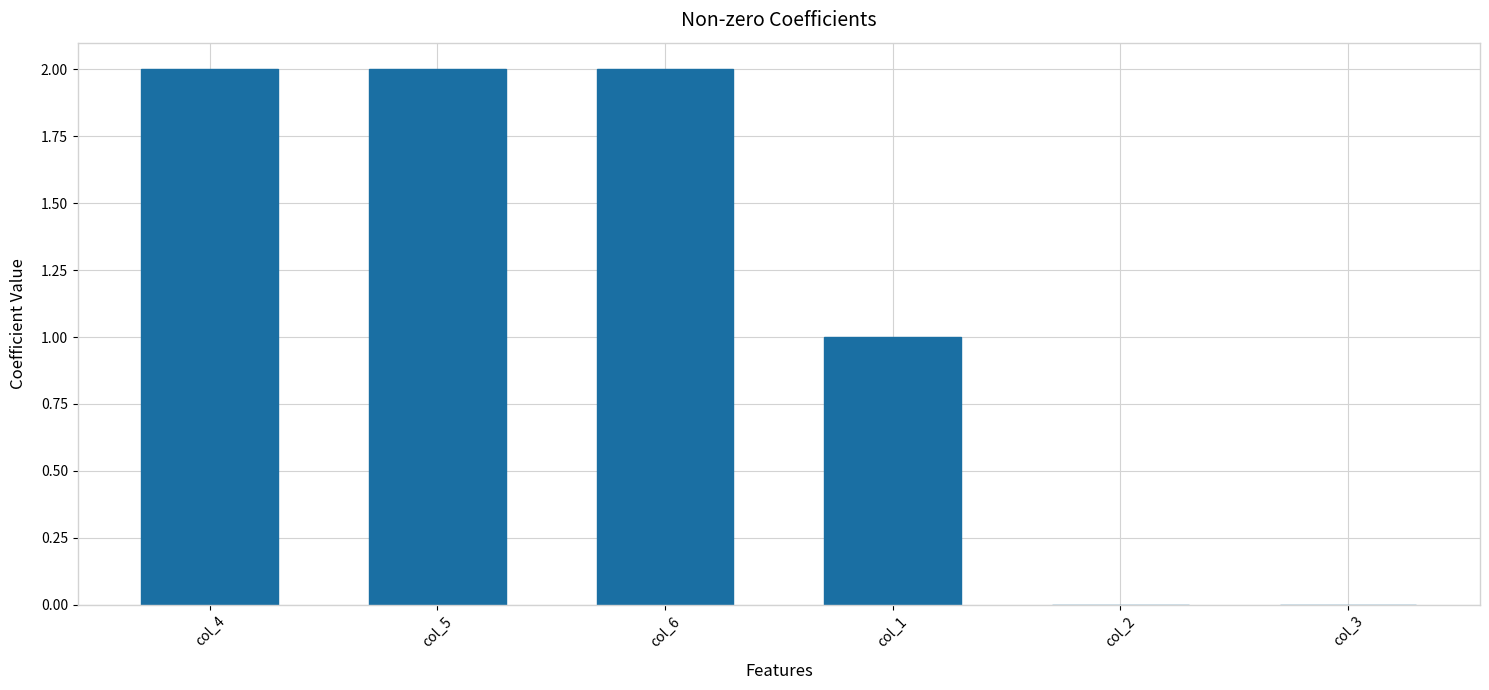

Between col_5 and col_1, which is larger?

col_5